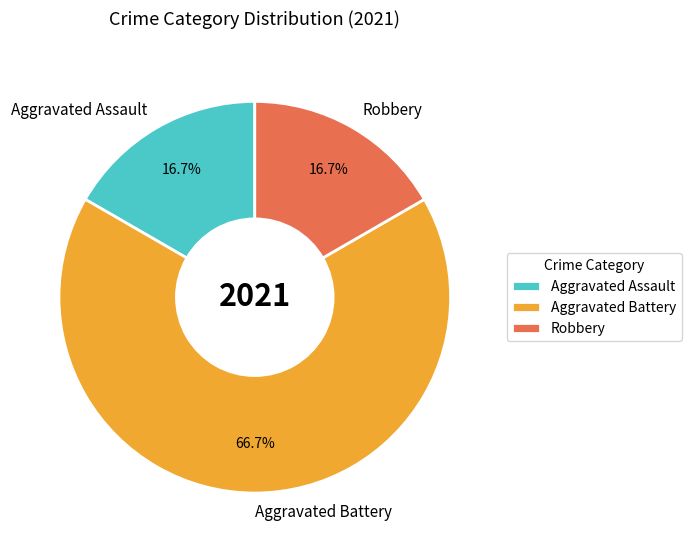

True or false: Aggravated Battery accounts for 78% of the total.

False